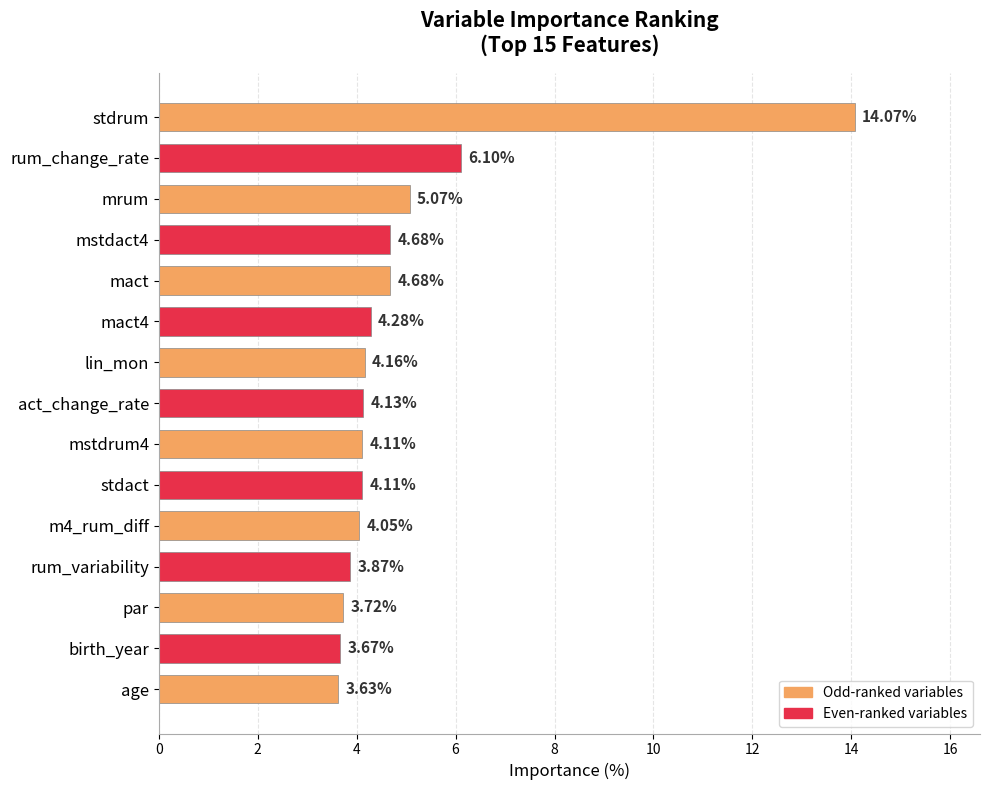

Which label corresponds to the smallest value in the chart?

age